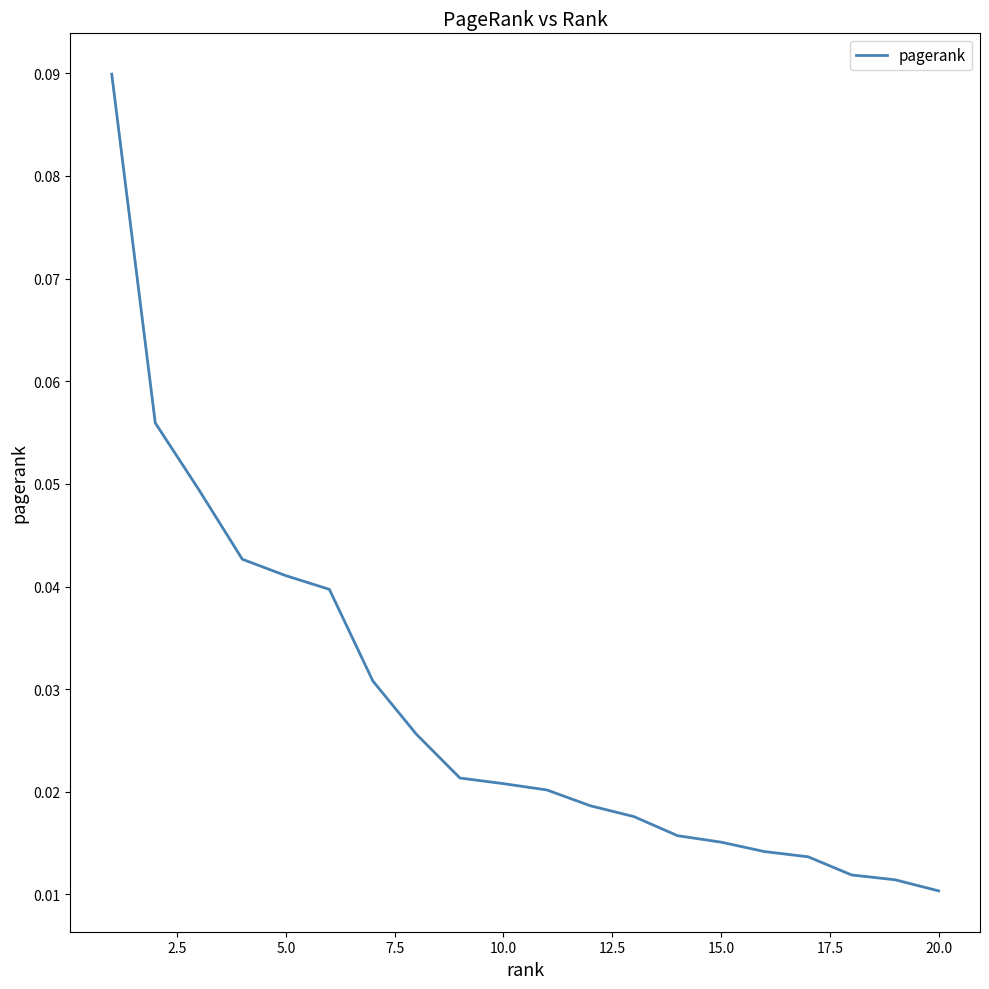

Does the chart have visible grid lines?

No